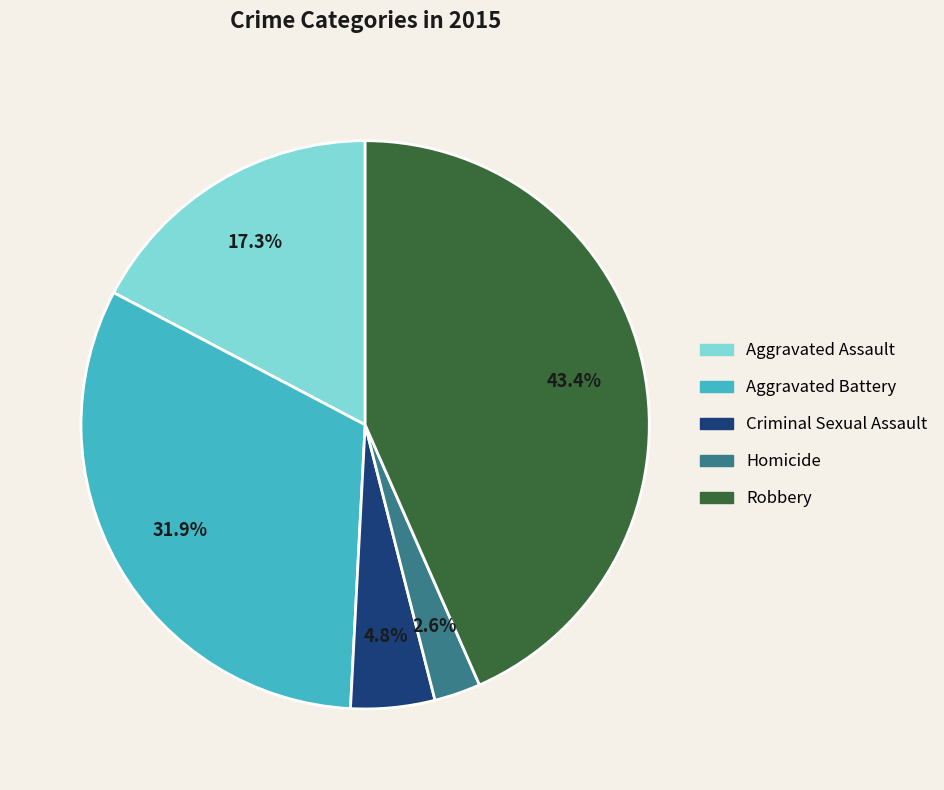

Between Aggravated Battery and Criminal Sexual Assault, which is larger?

Aggravated Battery